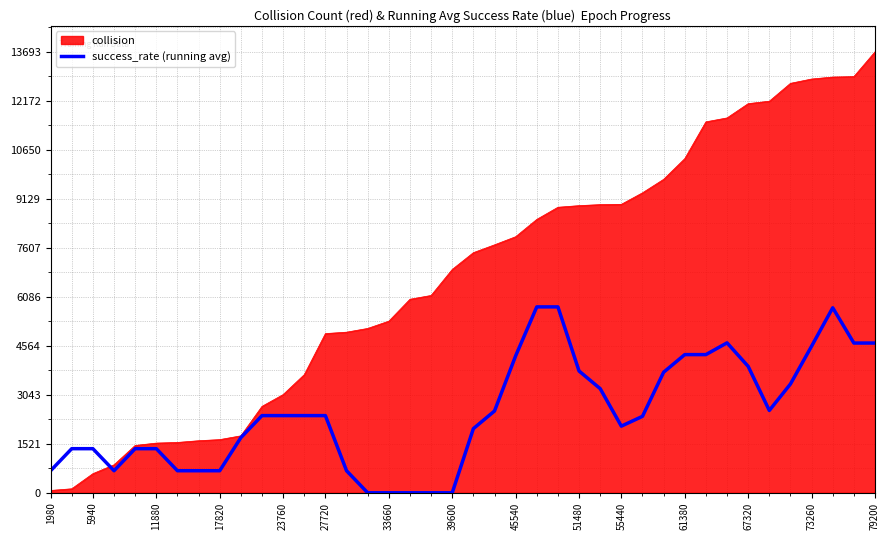

Which series has the largest total across all categories?

collision